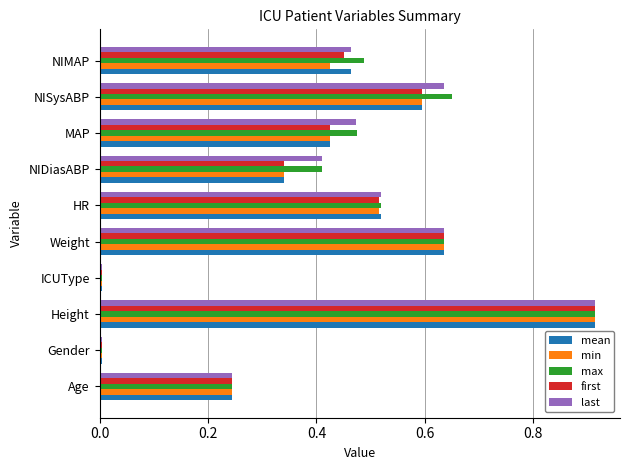

The value of first at Weight is 0.6. True or false?

True